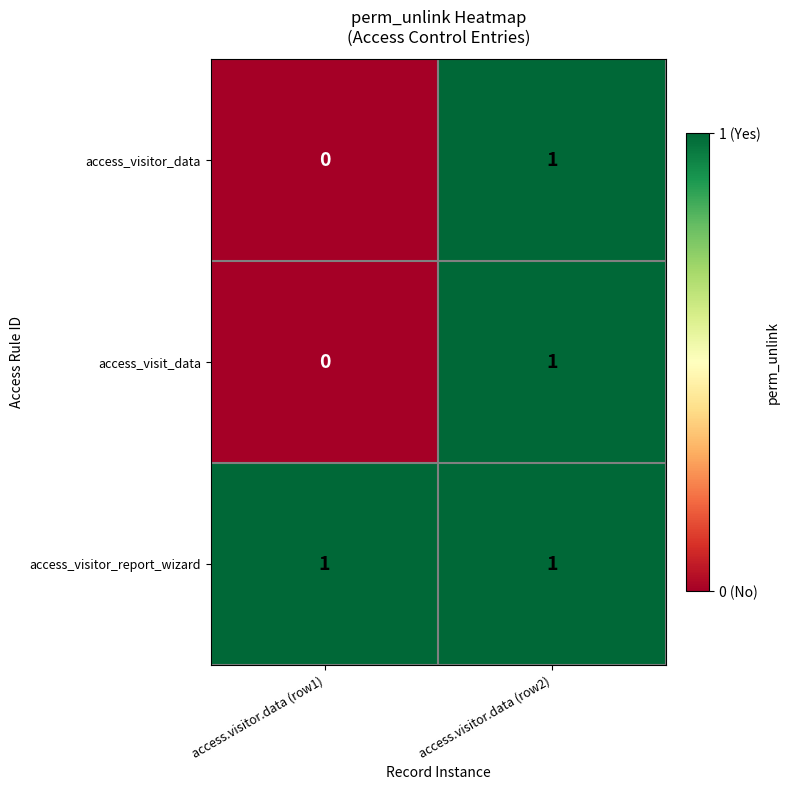

Rank the categories by access_visitor_data value from lowest to highest.

access.visitor.data (row1), access.visitor.data (row2)